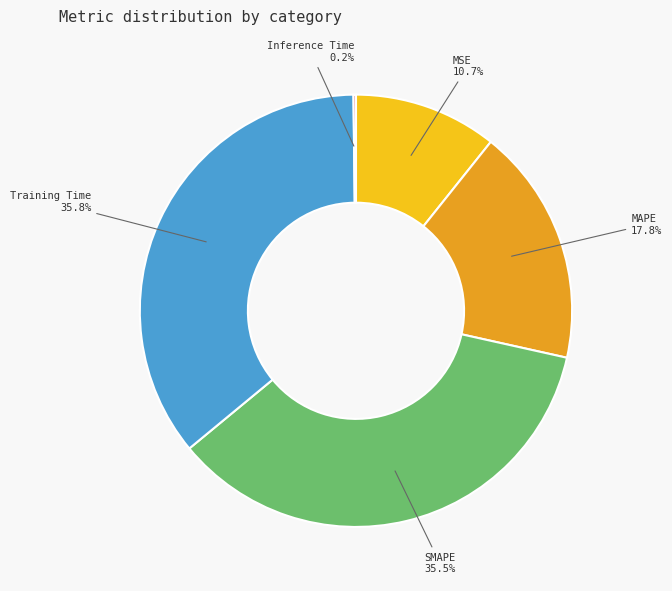

Approximately how many times larger is the value at MSE compared to SMAPE?

0.3